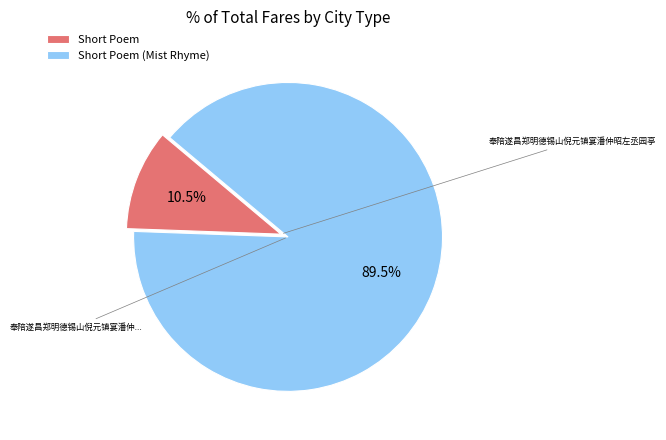

Is there any slice that represents more than half of the pie?

Yes